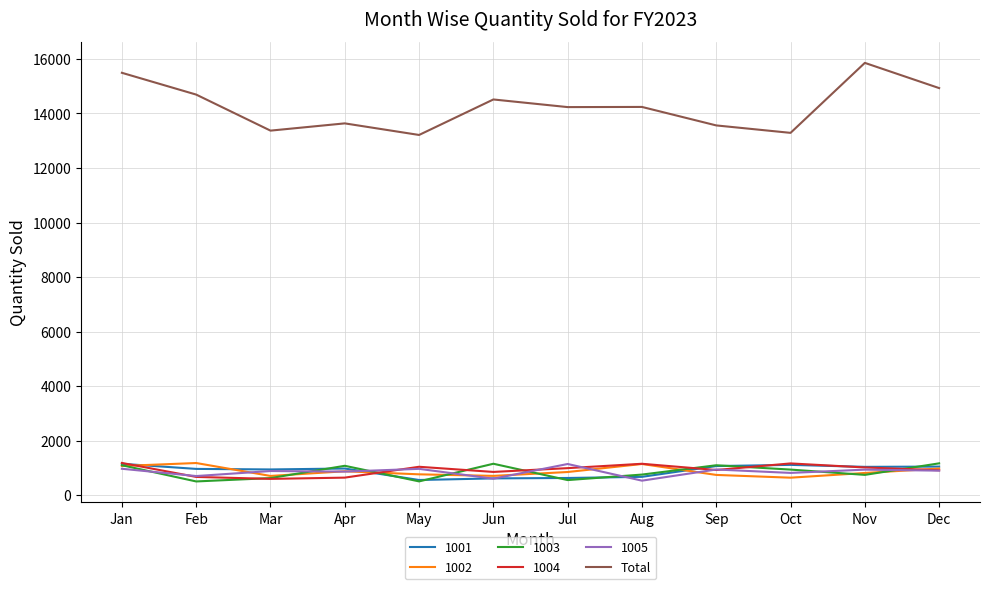

What is the smallest value displayed?

503